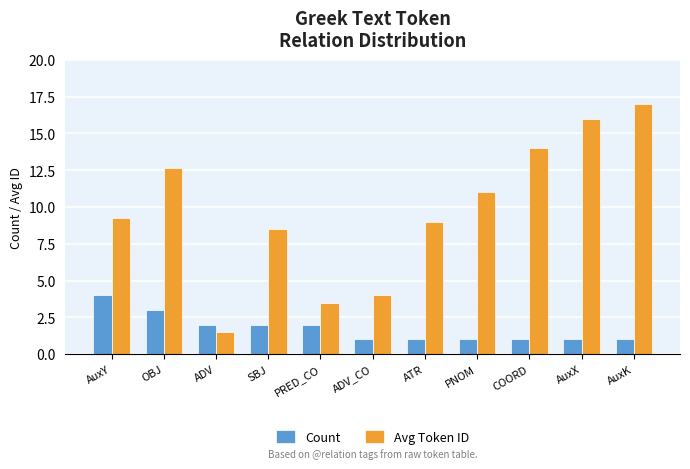

What is the difference between the maximum and minimum values in the Avg Token ID series?

15.5